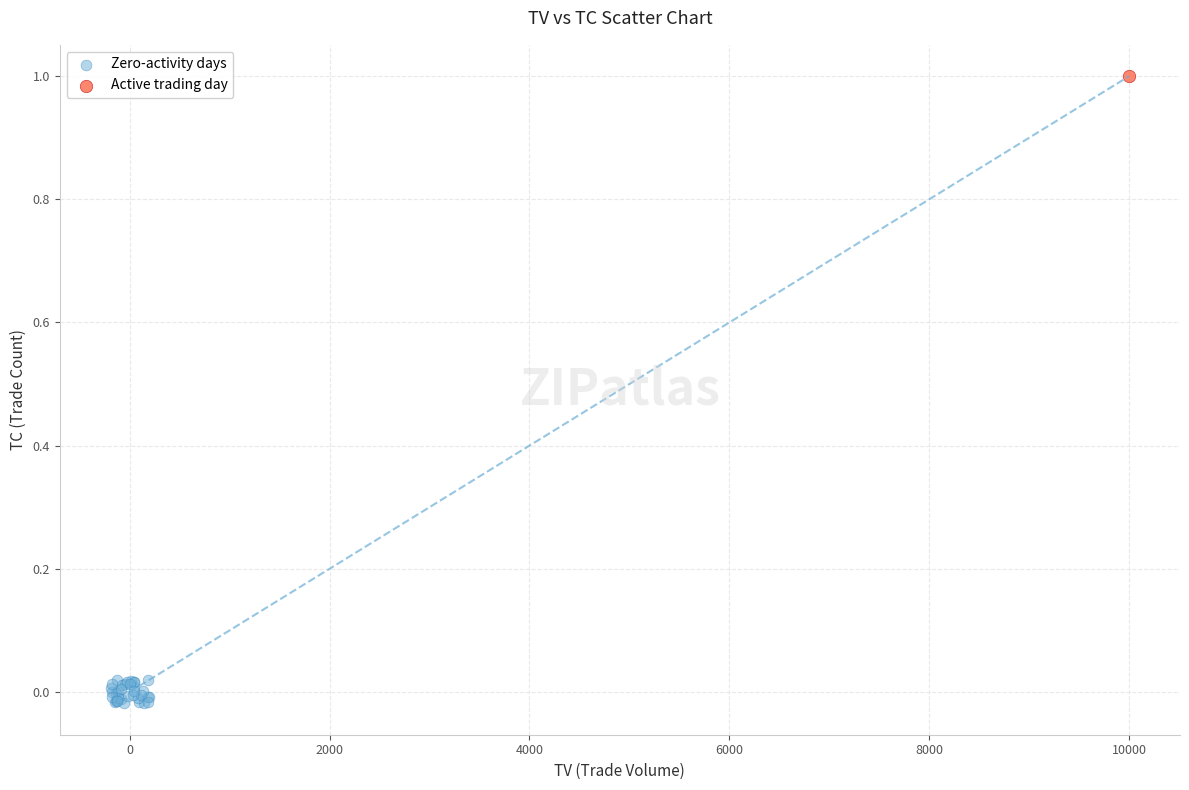

What are all the series names shown in the legend?

Zero-activity days, Active trading day